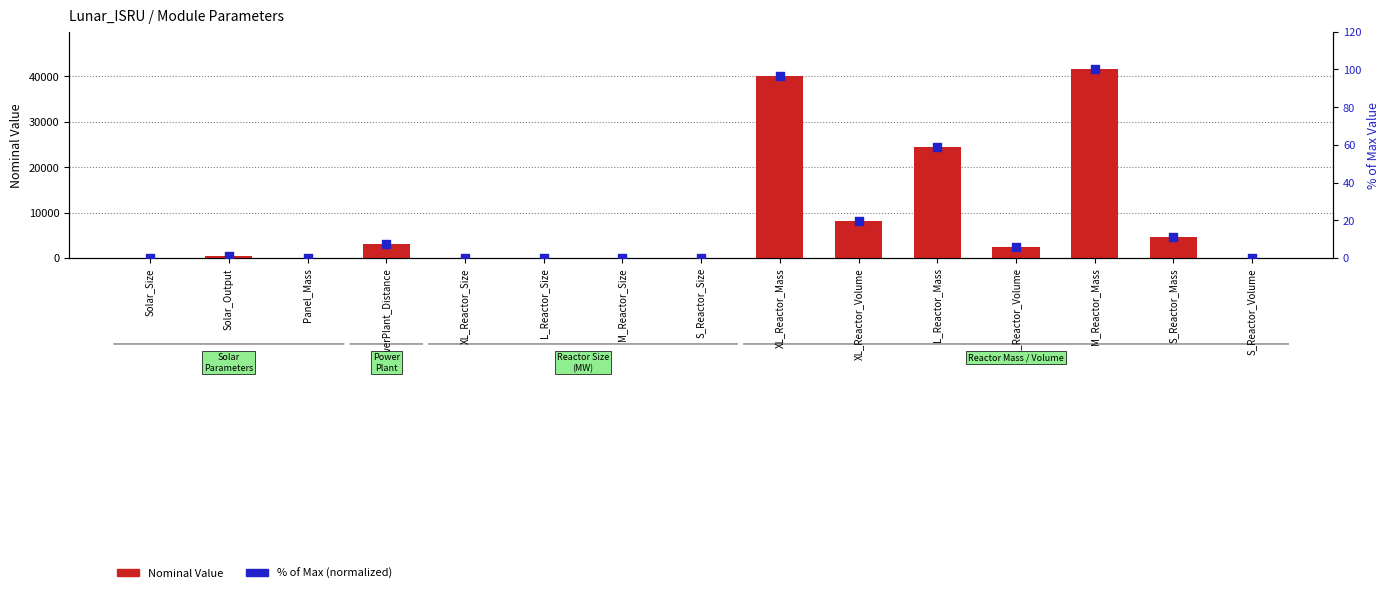

At how many categories does at least one series exceed 13693?

3